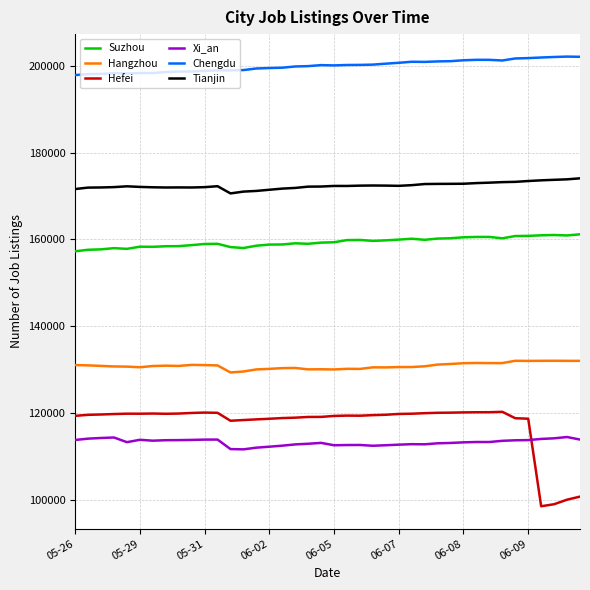

How many lines are shown in the chart?

6